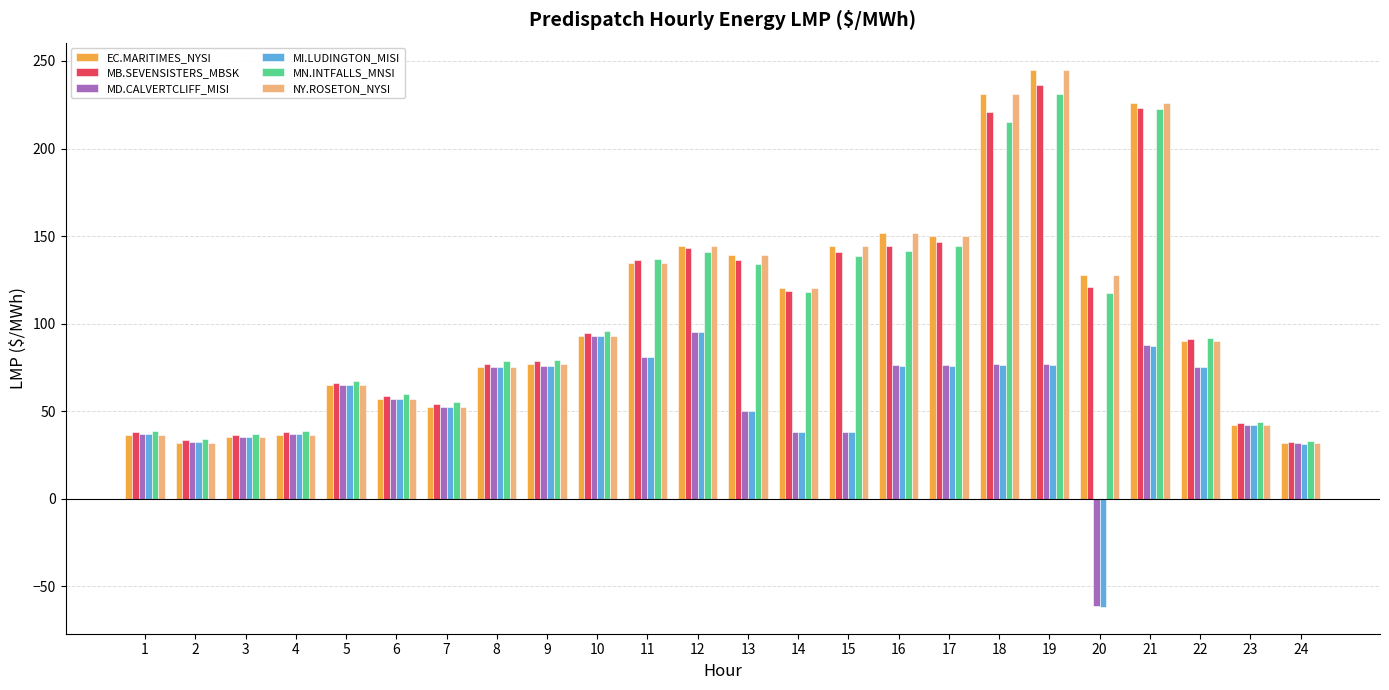

What is the spread (max minus min) of values at 11?

56.2